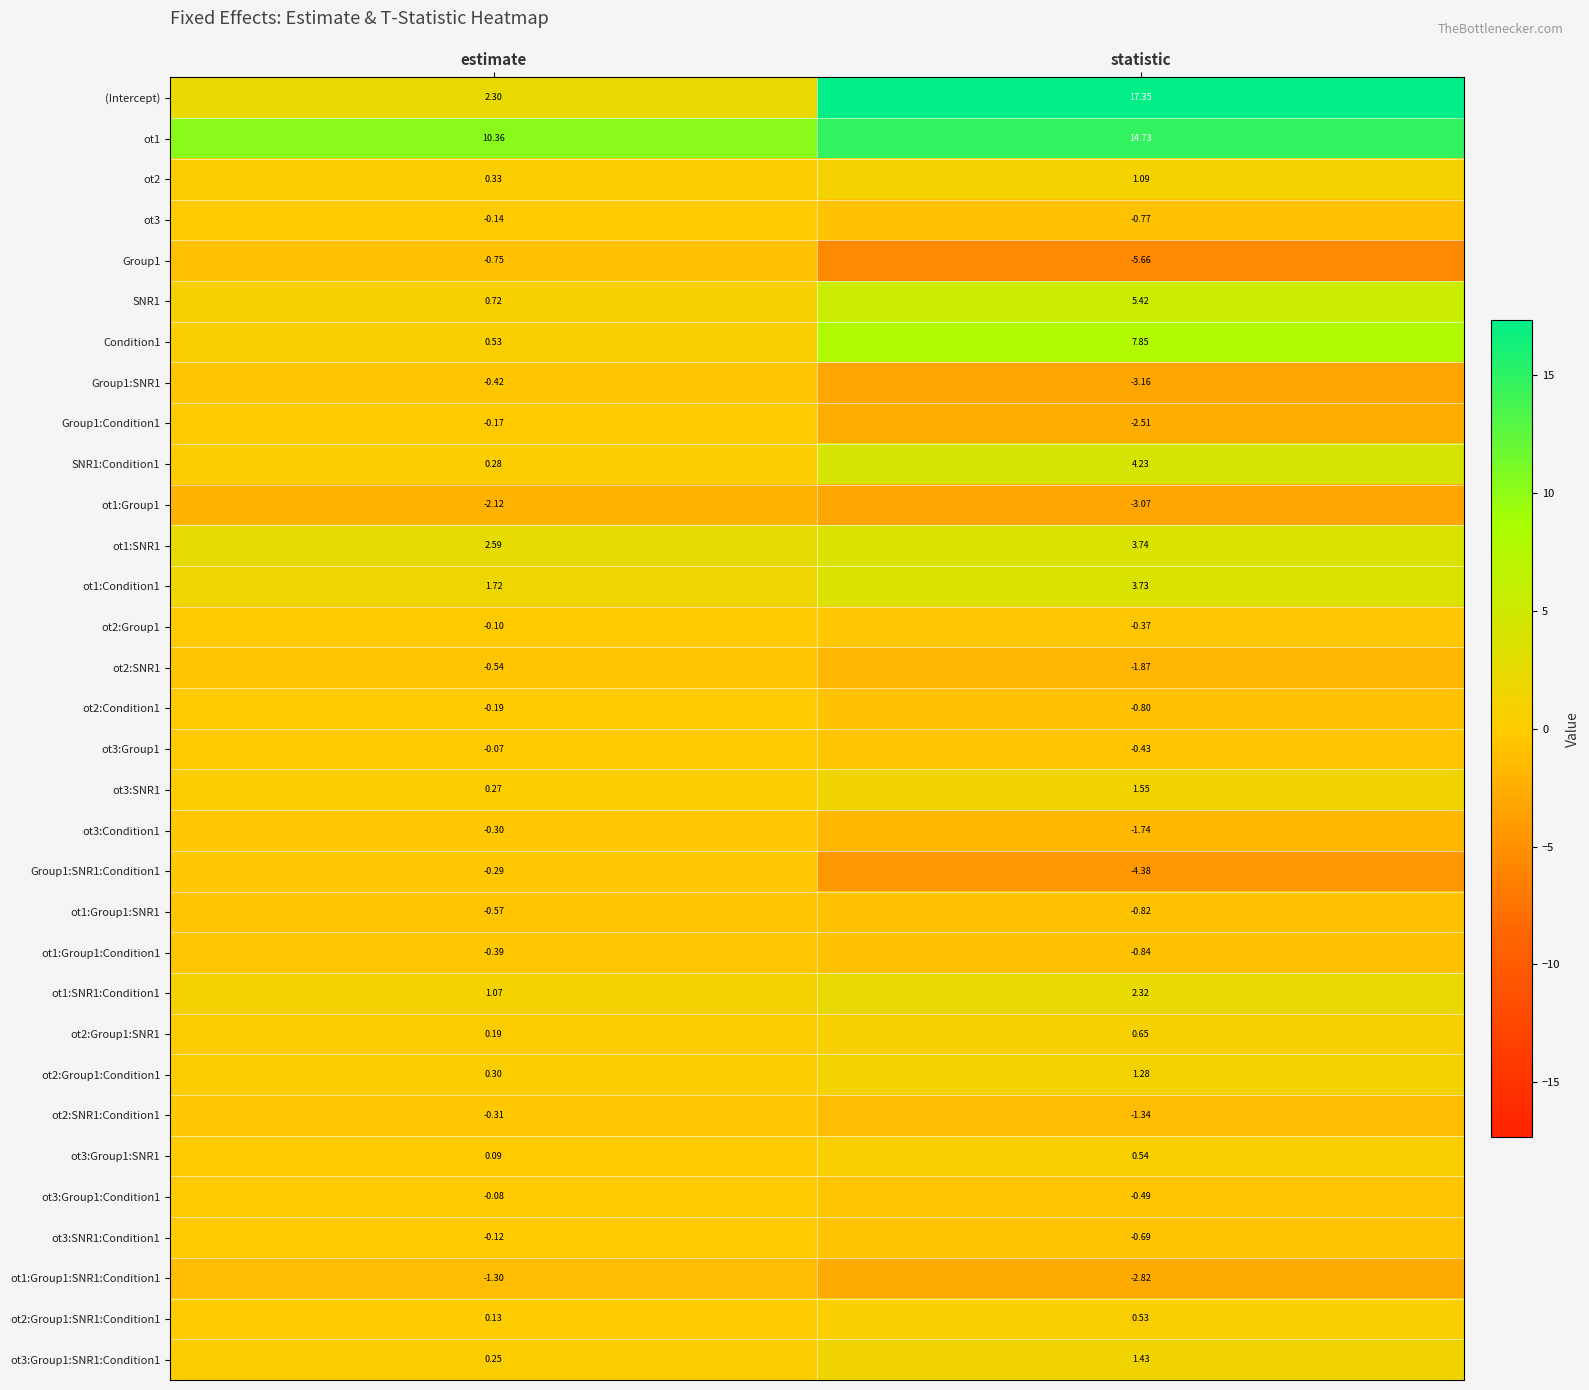

Where is SNR1 nearest to the value 3?

estimate